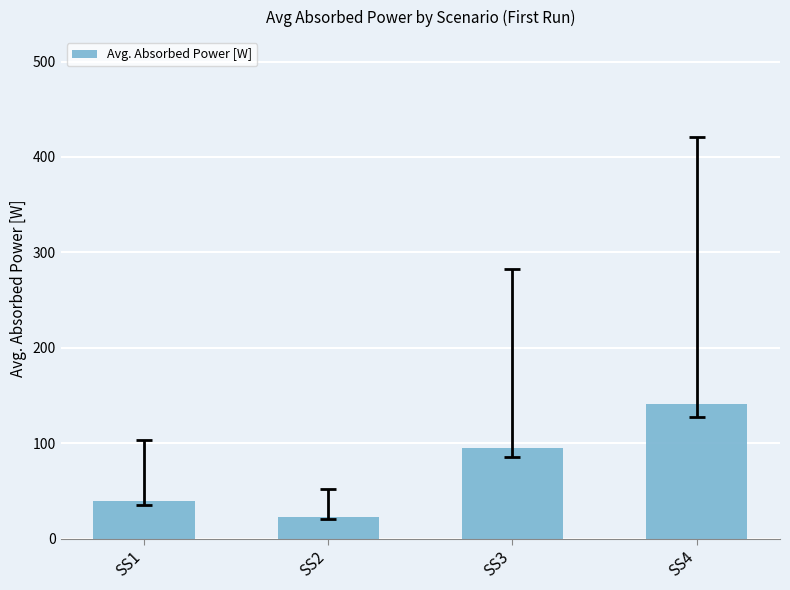

What is the ratio of the value at SS2 to the value at SS4?

0.2